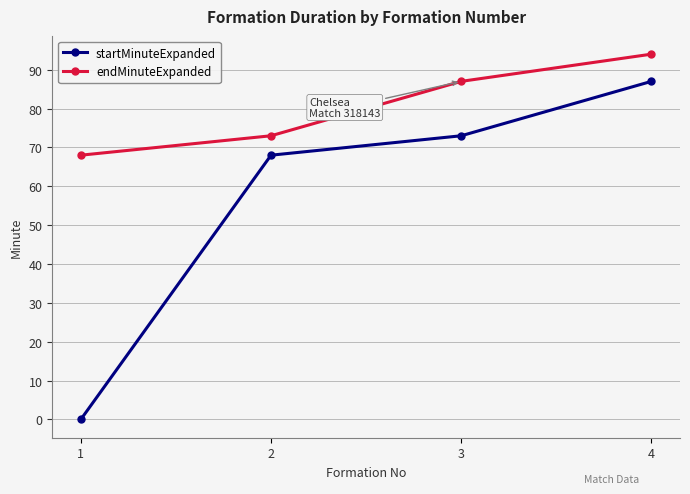

What is the value of the endMinuteExpanded point at the 1st from the left?

68